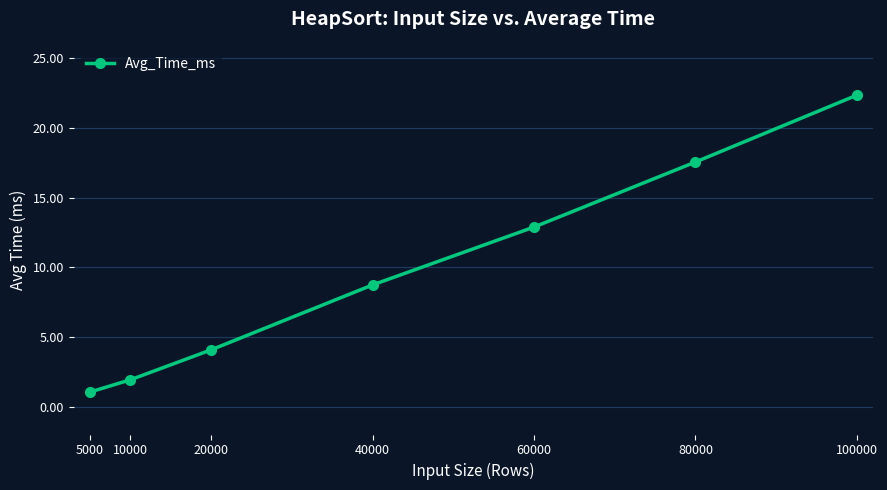

What is the smallest value displayed?

1.0